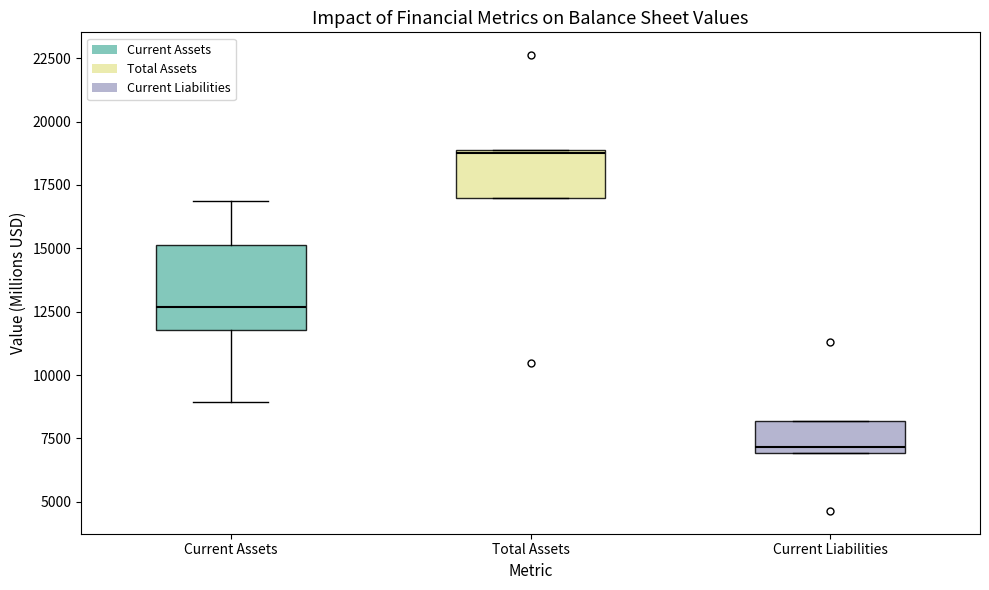

Which box's median line is the lowest?

Current Liabilities